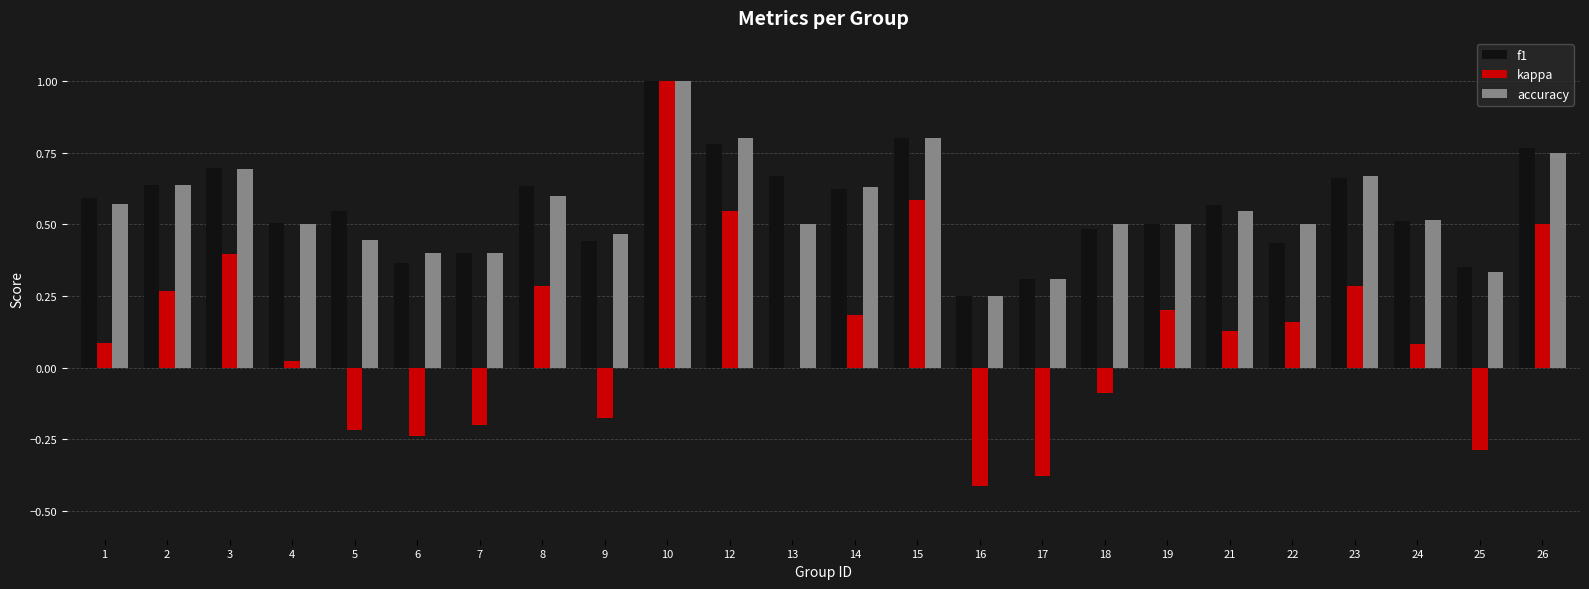

True or false: f1 has a value of 0.5 at 24.

True